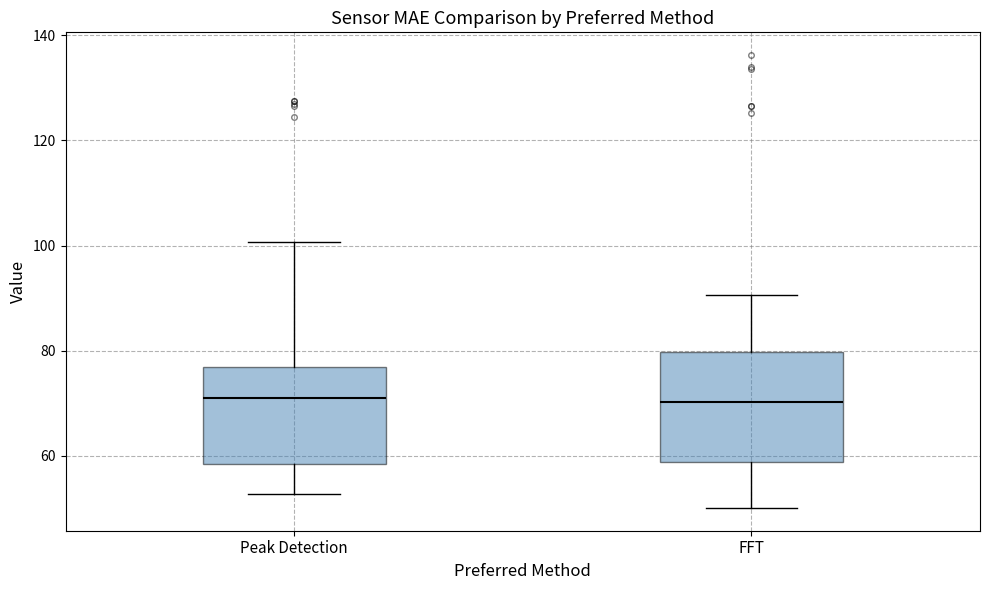

Reading left to right, transcribe this box plot: for each box, give where its median line is, the range the box spans, and where its two whiskers end, as read against the y-axis. The values are not printed on the chart, so give them approximately, as read against the axis.

Peak Detection: median 70, box 58 to 76, whiskers 52 to 100
FFT: median 70, box 58 to 80, whiskers 50 to 90